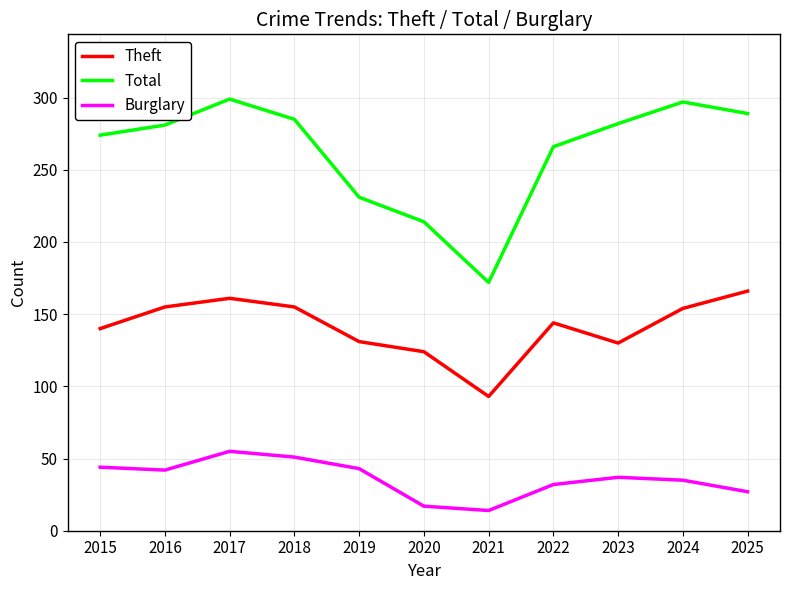

What is the spread (max minus min) of values at 2015?

230